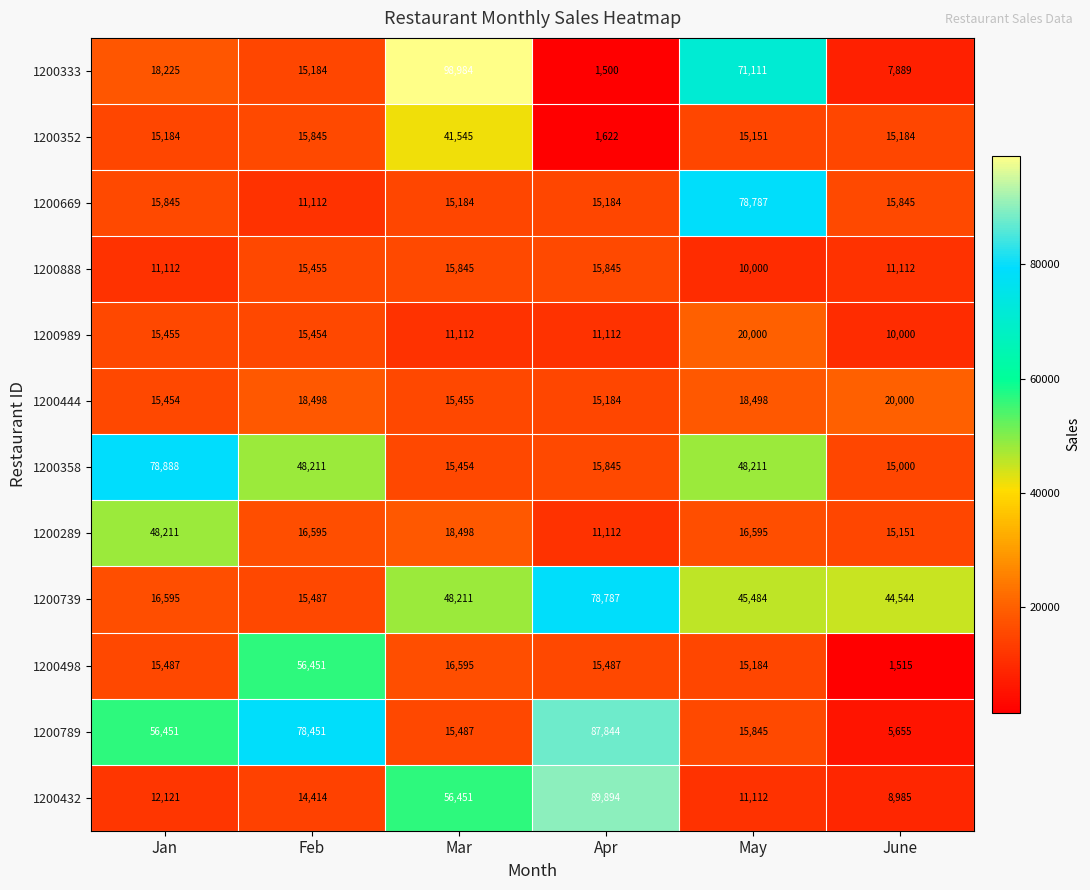

At which label does 1200289 first exceed 16595?

Jan